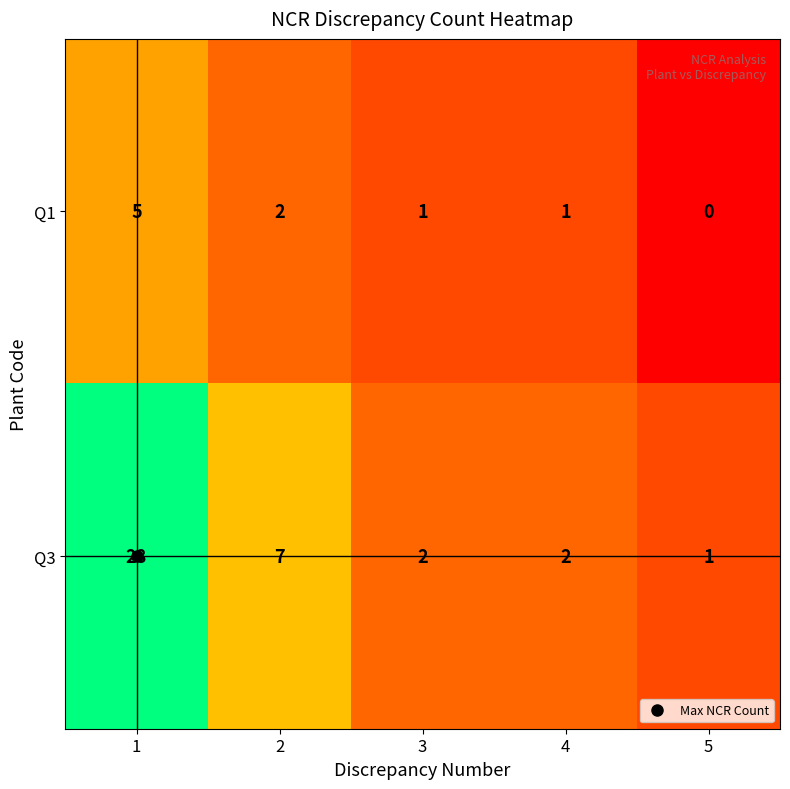

At which category does the chart reach its minimum across all series?

5